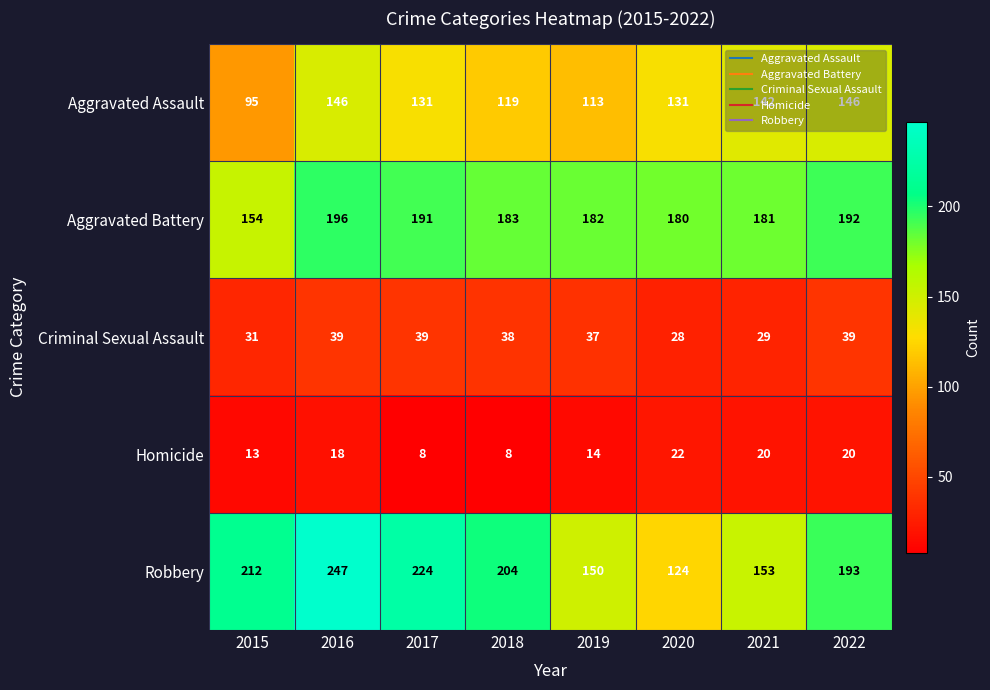

What is the approximate value of Aggravated Assault at 2021, to the nearest 10?

140